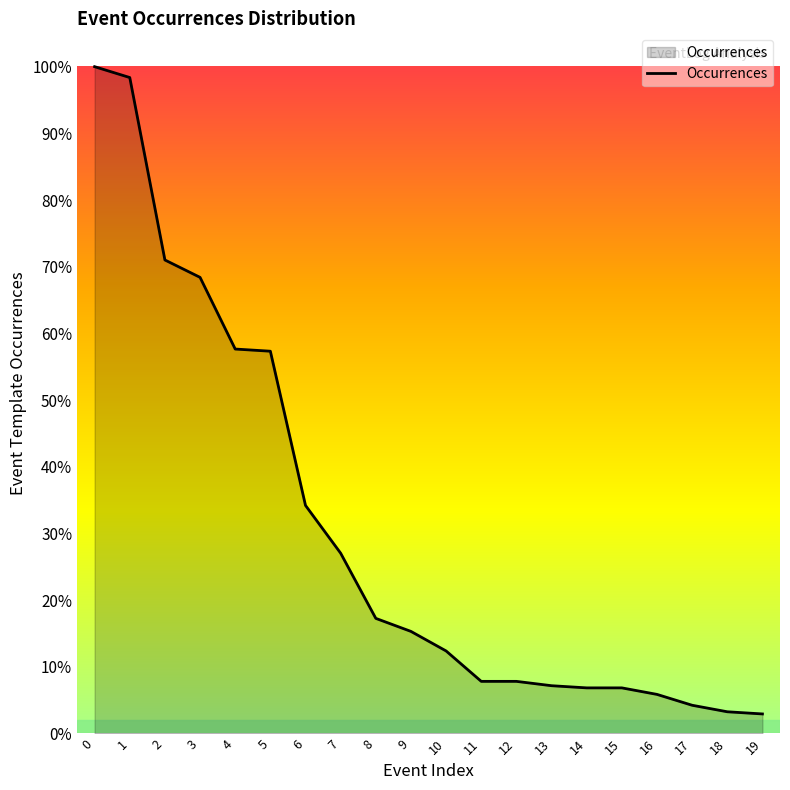

Is this an area chart (filled region under the line)?

Yes